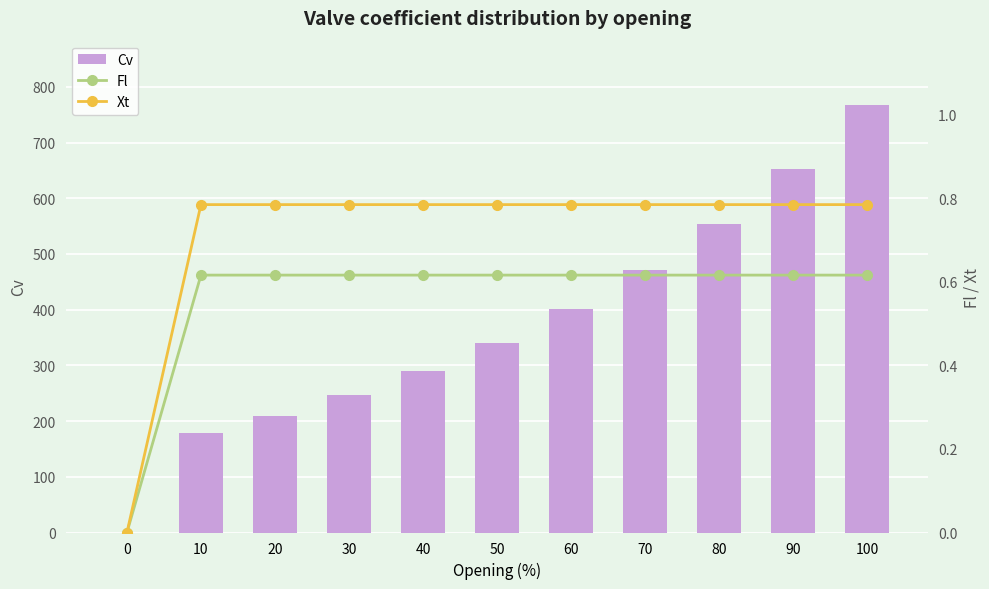

Are the bars horizontal?

No